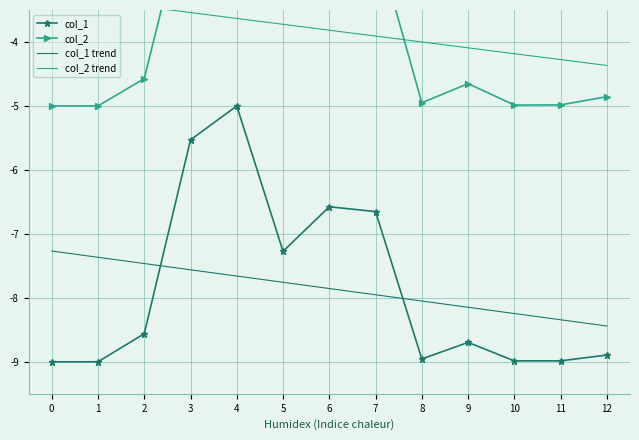

Where do col_1 trend and col_1 first cross each other?

2 and 3